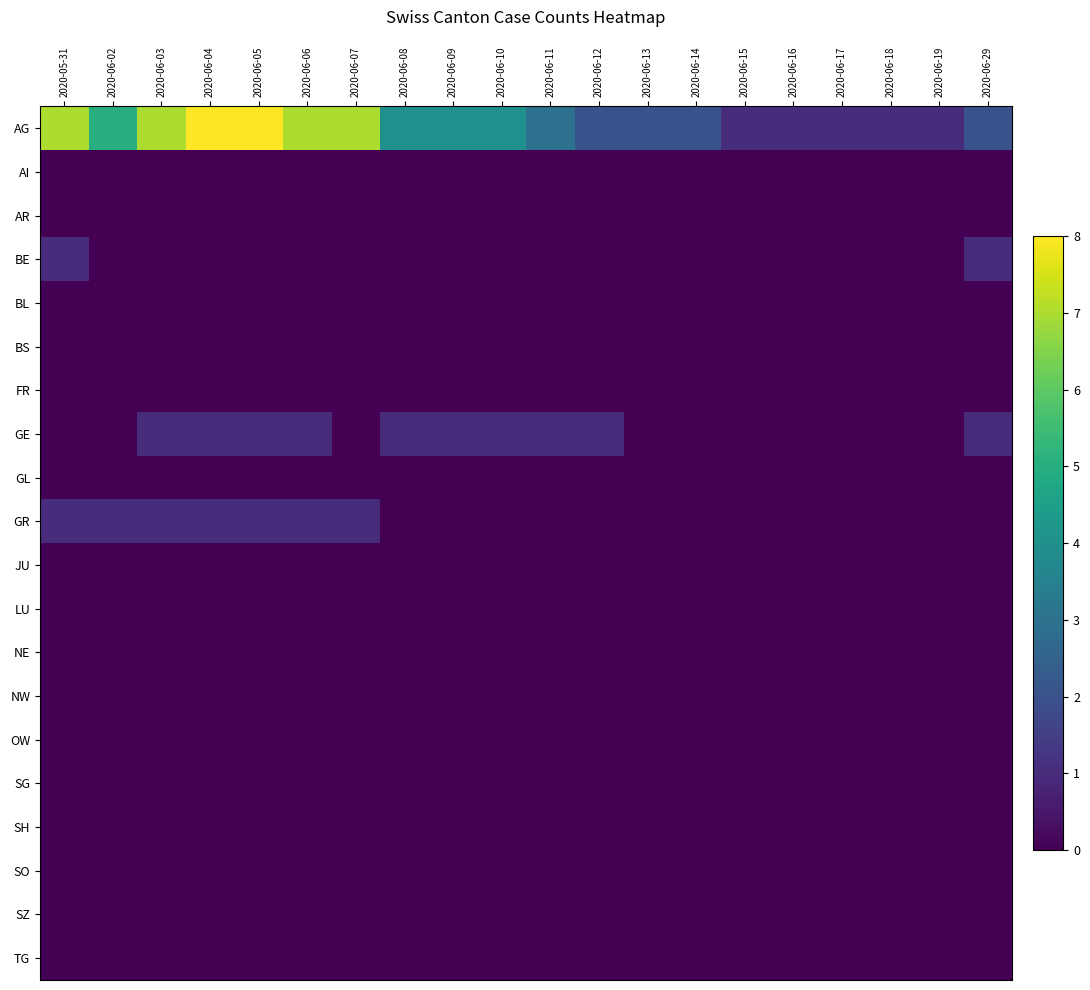

Reading right to left, list all the values displayed in this chart.

AG: 2020-06-29=2	2020-06-19=1	2020-06-18=1	2020-06-17=1	2020-06-16=1	2020-06-15=1	2020-06-14=2	2020-06-13=2	2020-06-12=2	2020-06-11=3	2020-06-10=4	2020-06-09=4	2020-06-08=4	2020-06-07=7	2020-06-06=7	2020-06-05=8	2020-06-04=8	2020-06-03=7	2020-06-02=5	2020-05-31=7
AI: 2020-06-29=0	2020-06-19=0	2020-06-18=0	2020-06-17=0	2020-06-16=0	2020-06-15=0	2020-06-14=0	2020-06-13=0	2020-06-12=0	2020-06-11=0	2020-06-10=0	2020-06-09=0	2020-06-08=0	2020-06-07=0	2020-06-06=0	2020-06-05=0	2020-06-04=0	2020-06-03=0	2020-06-02=0	2020-05-31=0
AR: 2020-06-29=0	2020-06-19=0	2020-06-18=0	2020-06-17=0	2020-06-16=0	2020-06-15=0	2020-06-14=0	2020-06-13=0	2020-06-12=0	2020-06-11=0	2020-06-10=0	2020-06-09=0	2020-06-08=0	2020-06-07=0	2020-06-06=0	2020-06-05=0	2020-06-04=0	2020-06-03=0	2020-06-02=0	2020-05-31=0
BE: 2020-06-29=1	2020-06-19=0	2020-06-18=0	2020-06-17=0	2020-06-16=0	2020-06-15=0	2020-06-14=0	2020-06-13=0	2020-06-12=0	2020-06-11=0	2020-06-10=0	2020-06-09=0	2020-06-08=0	2020-06-07=0	2020-06-06=0	2020-06-05=0	2020-06-04=0	2020-06-03=0	2020-06-02=0	2020-05-31=1
BL: 2020-06-29=0	2020-06-19=0	2020-06-18=0	2020-06-17=0	2020-06-16=0	2020-06-15=0	2020-06-14=0	2020-06-13=0	2020-06-12=0	2020-06-11=0	2020-06-10=0	2020-06-09=0	2020-06-08=0	2020-06-07=0	2020-06-06=0	2020-06-05=0	2020-06-04=0	2020-06-03=0	2020-06-02=0	2020-05-31=0
BS: 2020-06-29=0	2020-06-19=0	2020-06-18=0	2020-06-17=0	2020-06-16=0	2020-06-15=0	2020-06-14=0	2020-06-13=0	2020-06-12=0	2020-06-11=0	2020-06-10=0	2020-06-09=0	2020-06-08=0	2020-06-07=0	2020-06-06=0	2020-06-05=0	2020-06-04=0	2020-06-03=0	2020-06-02=0	2020-05-31=0
FR: 2020-06-29=0	2020-06-19=0	2020-06-18=0	2020-06-17=0	2020-06-16=0	2020-06-15=0	2020-06-14=0	2020-06-13=0	2020-06-12=0	2020-06-11=0	2020-06-10=0	2020-06-09=0	2020-06-08=0	2020-06-07=0	2020-06-06=0	2020-06-05=0	2020-06-04=0	2020-06-03=0	2020-06-02=0	2020-05-31=0
GE: 2020-06-29=1	2020-06-19=0	2020-06-18=0	2020-06-17=0	2020-06-16=0	2020-06-15=0	2020-06-14=0	2020-06-13=0	2020-06-12=1	2020-06-11=1	2020-06-10=1	2020-06-09=1	2020-06-08=1	2020-06-07=0	2020-06-06=1	2020-06-05=1	2020-06-04=1	2020-06-03=1	2020-06-02=0	2020-05-31=0
GL: 2020-06-29=0	2020-06-19=0	2020-06-18=0	2020-06-17=0	2020-06-16=0	2020-06-15=0	2020-06-14=0	2020-06-13=0	2020-06-12=0	2020-06-11=0	2020-06-10=0	2020-06-09=0	2020-06-08=0	2020-06-07=0	2020-06-06=0	2020-06-05=0	2020-06-04=0	2020-06-03=0	2020-06-02=0	2020-05-31=0
GR: 2020-06-29=0	2020-06-19=0	2020-06-18=0	2020-06-17=0	2020-06-16=0	2020-06-15=0	2020-06-14=0	2020-06-13=0	2020-06-12=0	2020-06-11=0	2020-06-10=0	2020-06-09=0	2020-06-08=0	2020-06-07=1	2020-06-06=1	2020-06-05=1	2020-06-04=1	2020-06-03=1	2020-06-02=1	2020-05-31=1
JU: 2020-06-29=0	2020-06-19=0	2020-06-18=0	2020-06-17=0	2020-06-16=0	2020-06-15=0	2020-06-14=0	2020-06-13=0	2020-06-12=0	2020-06-11=0	2020-06-10=0	2020-06-09=0	2020-06-08=0	2020-06-07=0	2020-06-06=0	2020-06-05=0	2020-06-04=0	2020-06-03=0	2020-06-02=0	2020-05-31=0
LU: 2020-06-29=0	2020-06-19=0	2020-06-18=0	2020-06-17=0	2020-06-16=0	2020-06-15=0	2020-06-14=0	2020-06-13=0	2020-06-12=0	2020-06-11=0	2020-06-10=0	2020-06-09=0	2020-06-08=0	2020-06-07=0	2020-06-06=0	2020-06-05=0	2020-06-04=0	2020-06-03=0	2020-06-02=0	2020-05-31=0
NE: 2020-06-29=0	2020-06-19=0	2020-06-18=0	2020-06-17=0	2020-06-16=0	2020-06-15=0	2020-06-14=0	2020-06-13=0	2020-06-12=0	2020-06-11=0	2020-06-10=0	2020-06-09=0	2020-06-08=0	2020-06-07=0	2020-06-06=0	2020-06-05=0	2020-06-04=0	2020-06-03=0	2020-06-02=0	2020-05-31=0
NW: 2020-06-29=0	2020-06-19=0	2020-06-18=0	2020-06-17=0	2020-06-16=0	2020-06-15=0	2020-06-14=0	2020-06-13=0	2020-06-12=0	2020-06-11=0	2020-06-10=0	2020-06-09=0	2020-06-08=0	2020-06-07=0	2020-06-06=0	2020-06-05=0	2020-06-04=0	2020-06-03=0	2020-06-02=0	2020-05-31=0
OW: 2020-06-29=0	2020-06-19=0	2020-06-18=0	2020-06-17=0	2020-06-16=0	2020-06-15=0	2020-06-14=0	2020-06-13=0	2020-06-12=0	2020-06-11=0	2020-06-10=0	2020-06-09=0	2020-06-08=0	2020-06-07=0	2020-06-06=0	2020-06-05=0	2020-06-04=0	2020-06-03=0	2020-06-02=0	2020-05-31=0
SG: 2020-06-29=0	2020-06-19=0	2020-06-18=0	2020-06-17=0	2020-06-16=0	2020-06-15=0	2020-06-14=0	2020-06-13=0	2020-06-12=0	2020-06-11=0	2020-06-10=0	2020-06-09=0	2020-06-08=0	2020-06-07=0	2020-06-06=0	2020-06-05=0	2020-06-04=0	2020-06-03=0	2020-06-02=0	2020-05-31=0
SH: 2020-06-29=0	2020-06-19=0	2020-06-18=0	2020-06-17=0	2020-06-16=0	2020-06-15=0	2020-06-14=0	2020-06-13=0	2020-06-12=0	2020-06-11=0	2020-06-10=0	2020-06-09=0	2020-06-08=0	2020-06-07=0	2020-06-06=0	2020-06-05=0	2020-06-04=0	2020-06-03=0	2020-06-02=0	2020-05-31=0
SO: 2020-06-29=0	2020-06-19=0	2020-06-18=0	2020-06-17=0	2020-06-16=0	2020-06-15=0	2020-06-14=0	2020-06-13=0	2020-06-12=0	2020-06-11=0	2020-06-10=0	2020-06-09=0	2020-06-08=0	2020-06-07=0	2020-06-06=0	2020-06-05=0	2020-06-04=0	2020-06-03=0	2020-06-02=0	2020-05-31=0
SZ: 2020-06-29=0	2020-06-19=0	2020-06-18=0	2020-06-17=0	2020-06-16=0	2020-06-15=0	2020-06-14=0	2020-06-13=0	2020-06-12=0	2020-06-11=0	2020-06-10=0	2020-06-09=0	2020-06-08=0	2020-06-07=0	2020-06-06=0	2020-06-05=0	2020-06-04=0	2020-06-03=0	2020-06-02=0	2020-05-31=0
TG: 2020-06-29=0	2020-06-19=0	2020-06-18=0	2020-06-17=0	2020-06-16=0	2020-06-15=0	2020-06-14=0	2020-06-13=0	2020-06-12=0	2020-06-11=0	2020-06-10=0	2020-06-09=0	2020-06-08=0	2020-06-07=0	2020-06-06=0	2020-06-05=0	2020-06-04=0	2020-06-03=0	2020-06-02=0	2020-05-31=0